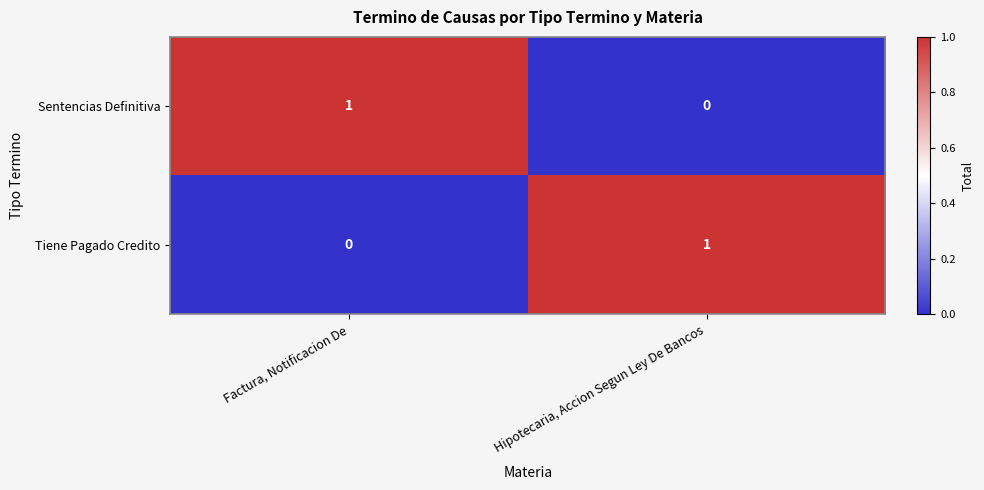

Rank the series at Factura, Notificacion De from highest to lowest value.

Sentencias Definitiva, Tiene Pagado Credito